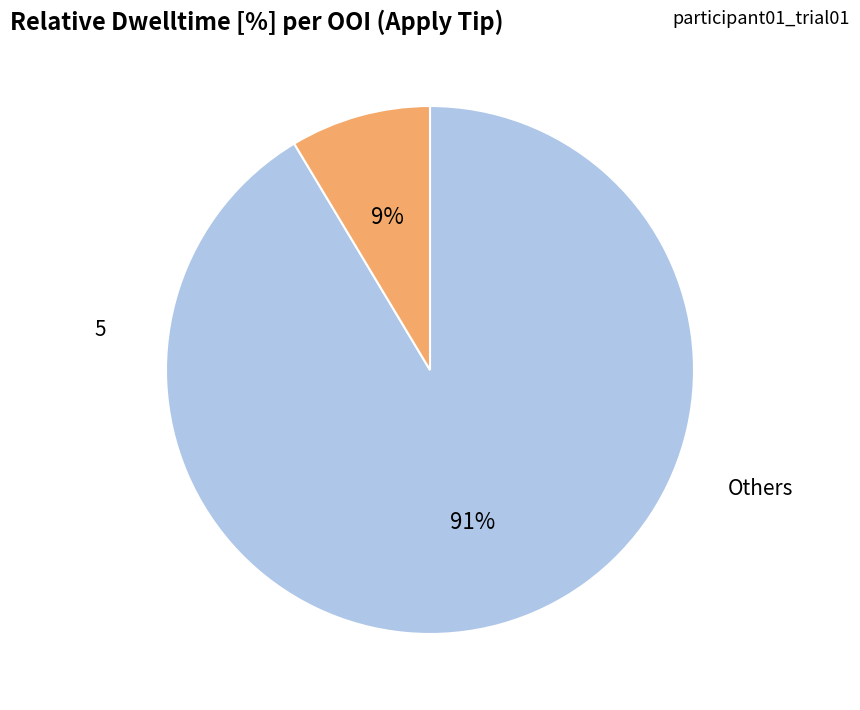

To the nearest percent, what is the average slice percentage?

50%